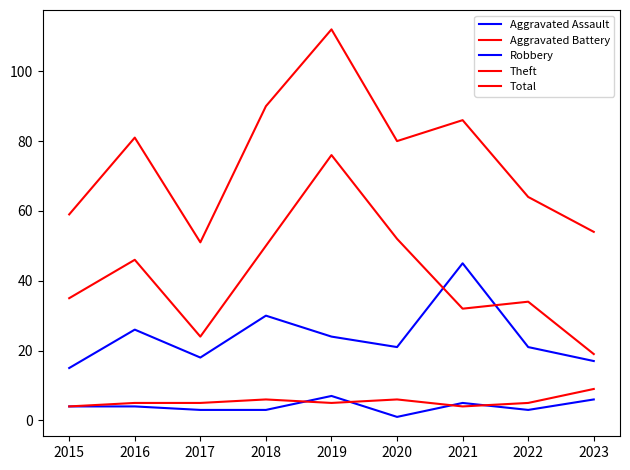

How many lines are shown in the chart?

5